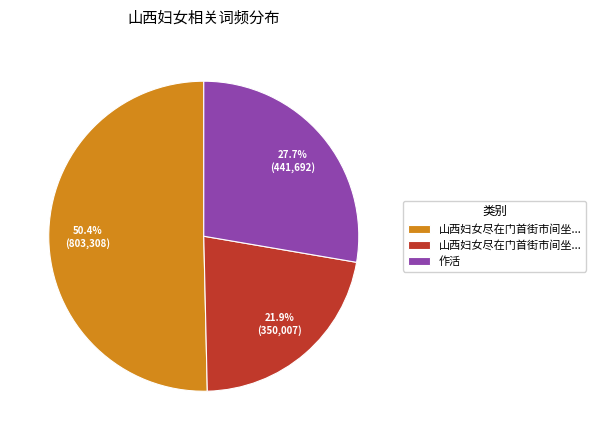

Does any single category account for the majority?

Yes